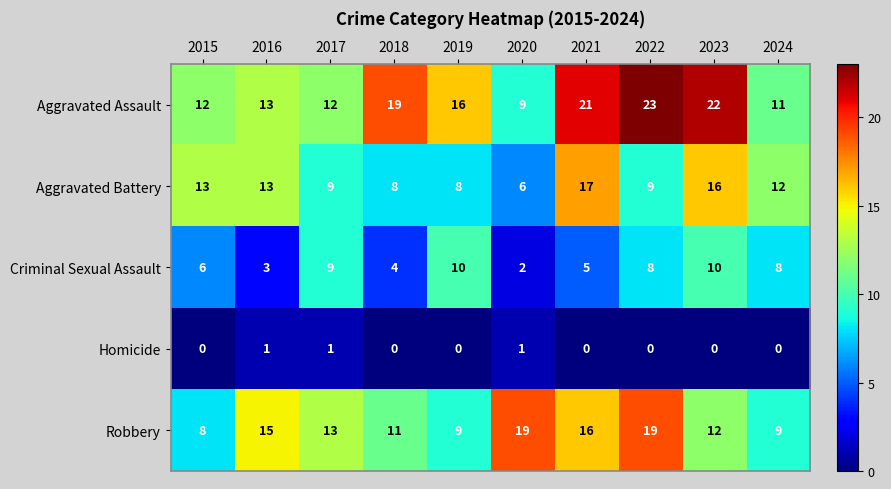

Between 2015 and 2018, which series saw the biggest shift?

Aggravated Assault